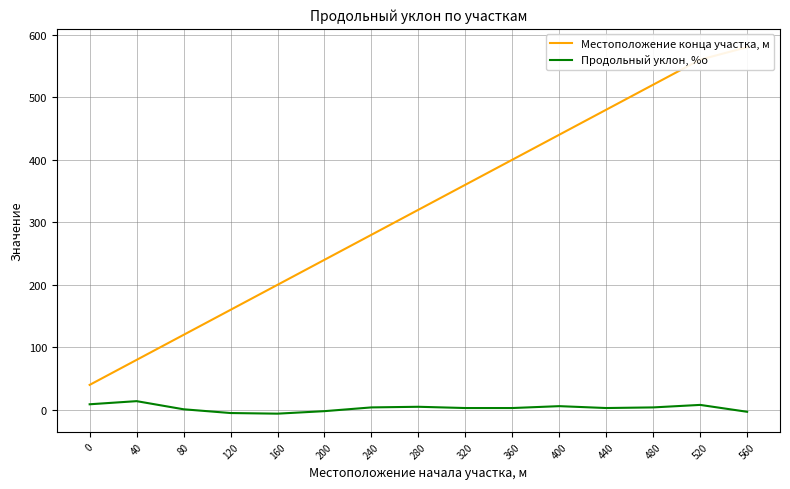

What is the smallest value displayed?

-6